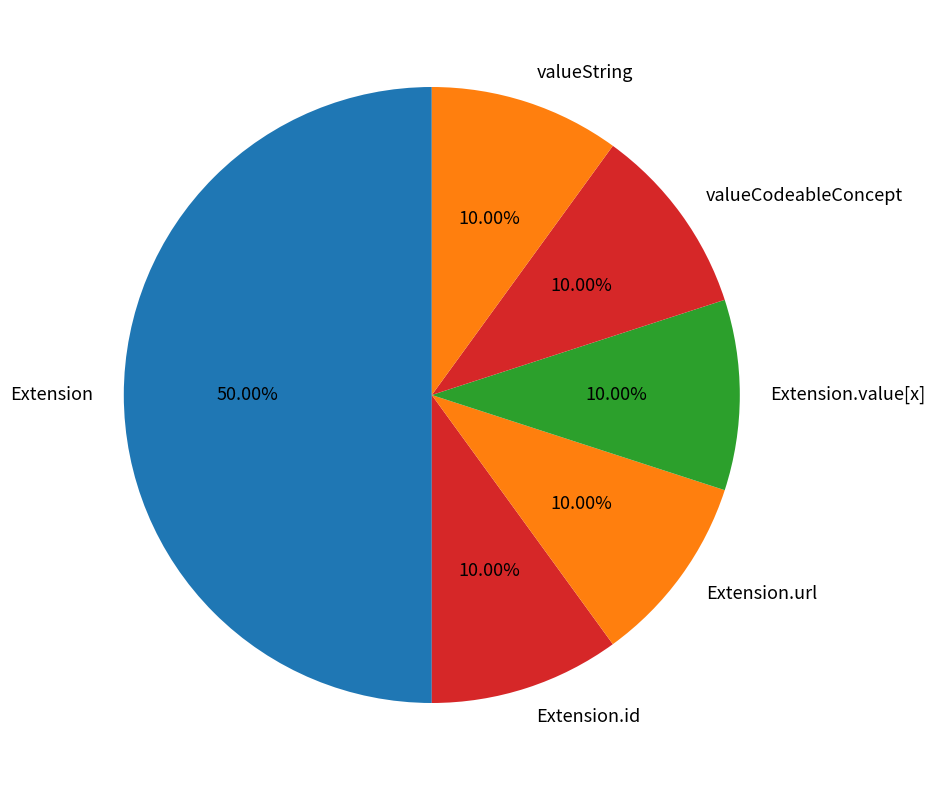

What is the largest slice in the pie chart?

Extension